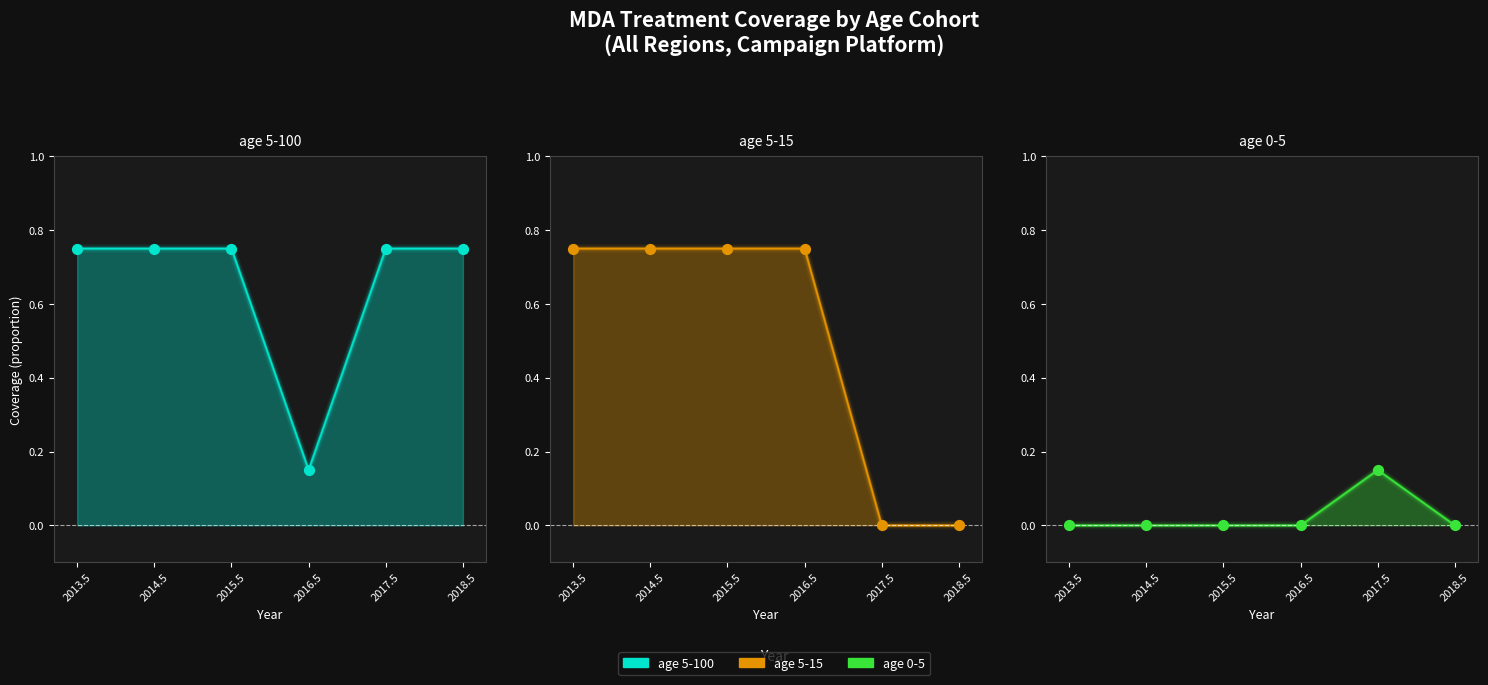

Which series has the largest total across all categories?

age 5-100